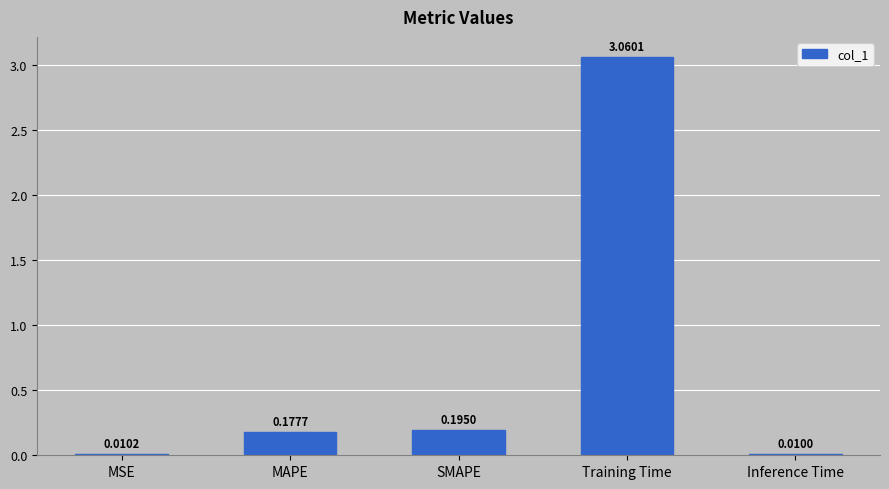

Which category has the lowest value across all series?

Inference Time